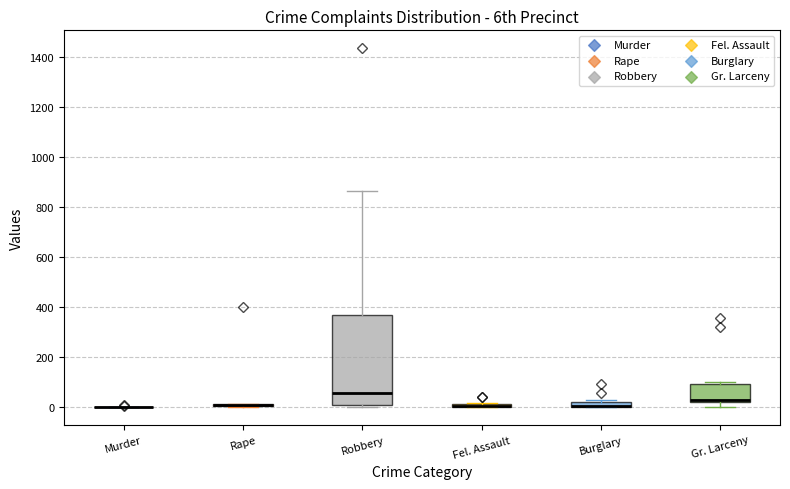

Which box is the tallest, from its lower edge to its upper edge?

Robbery